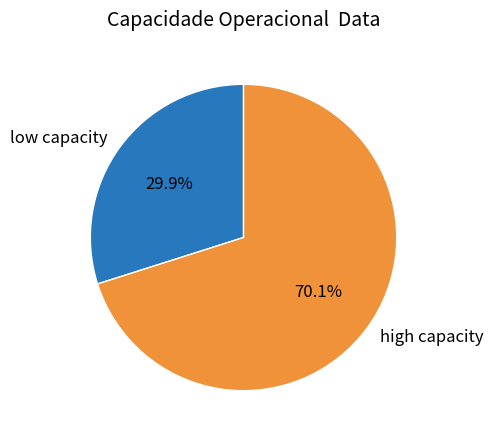

Does any single category account for the majority?

Yes